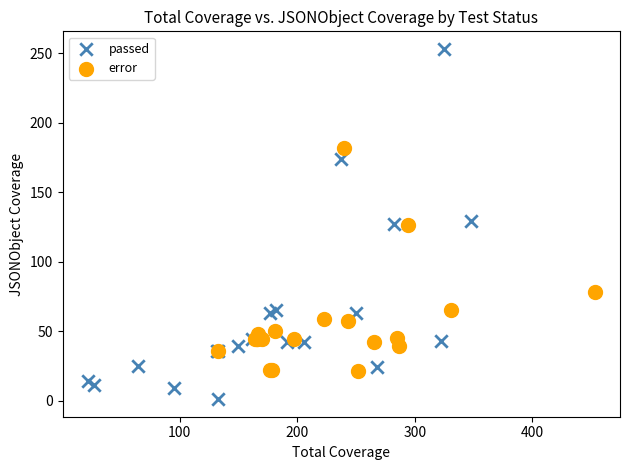

Which series reaches the maximum Y coordinate?

passed